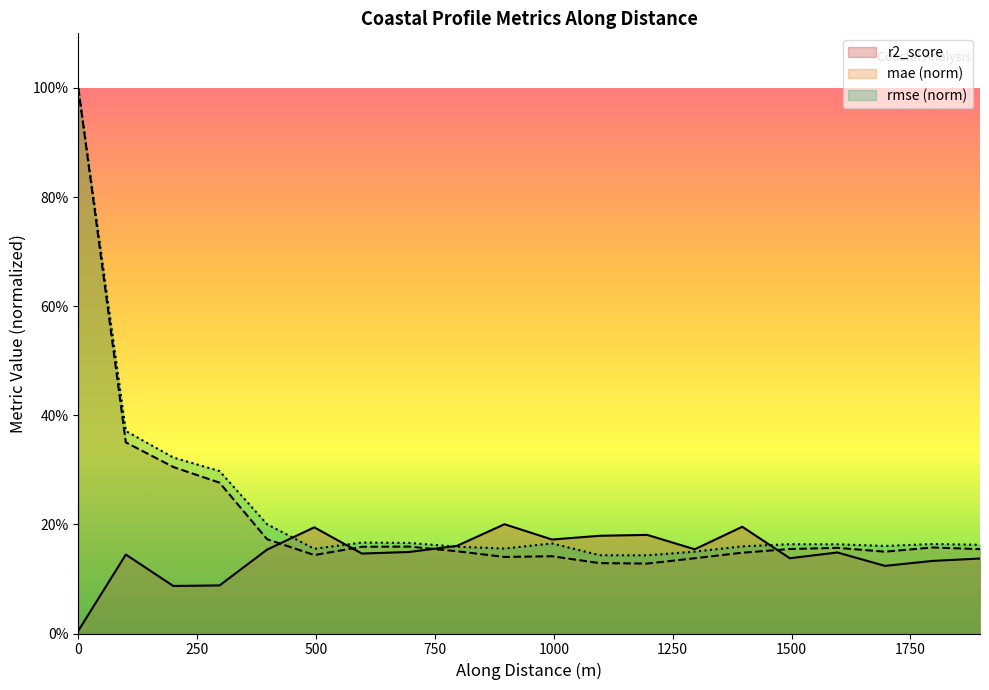

Does the chart display data point markers on the line(s)?

No